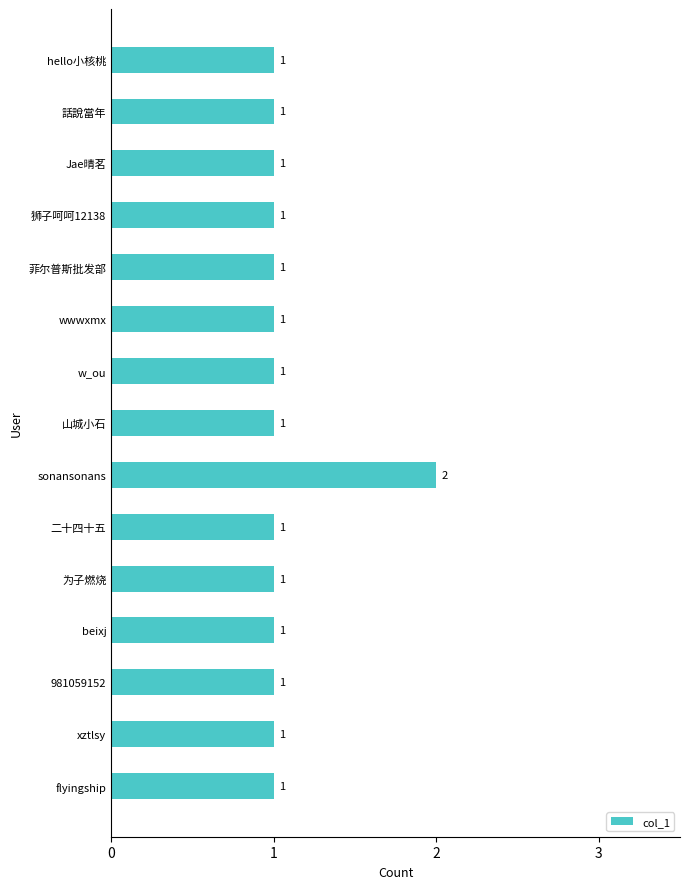

How many bars are there in total?

15